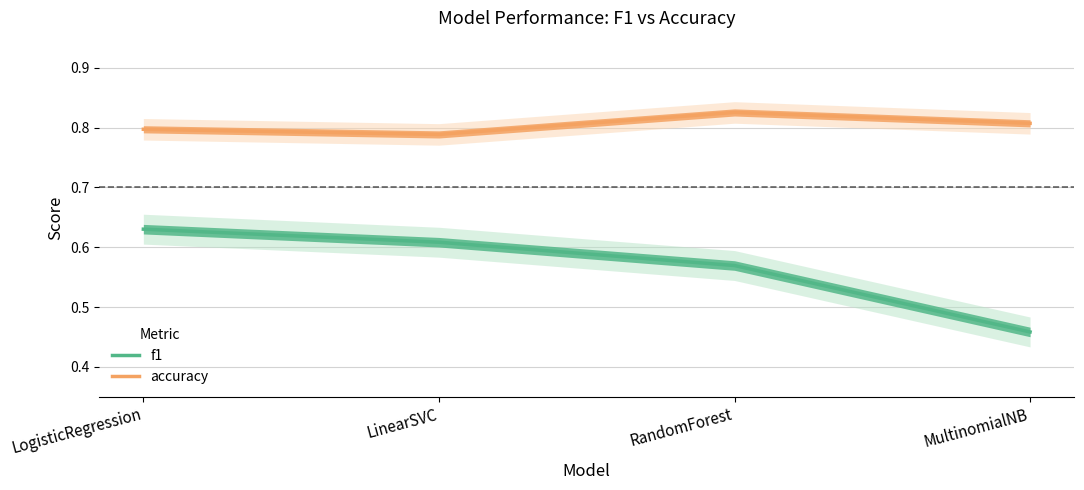

Rank the series by their average value, from lowest to highest.

f1, accuracy